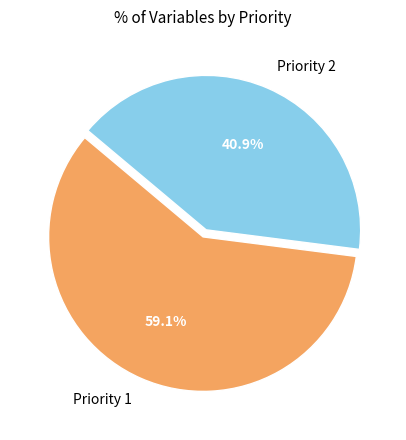

What is the ratio of the value at Priority 2 to the value at Priority 1?

0.7